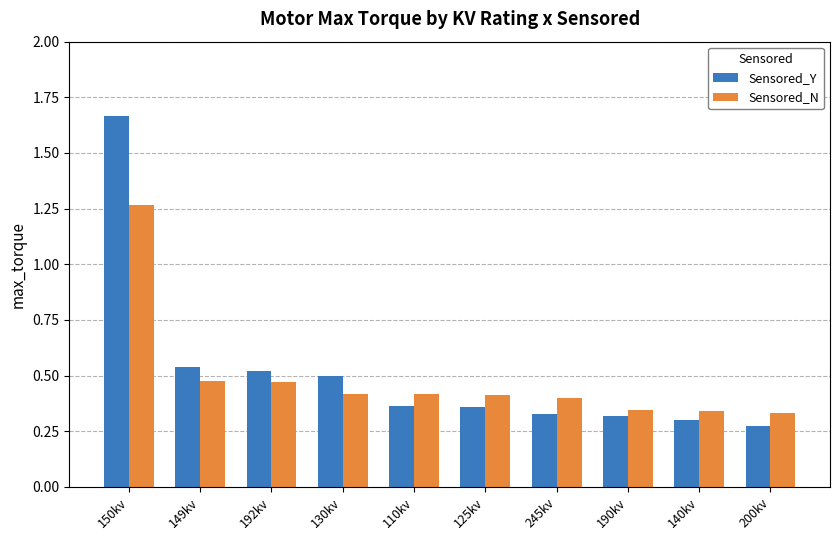

List the series in order of their peak value, lowest first.

Sensored_N, Sensored_Y